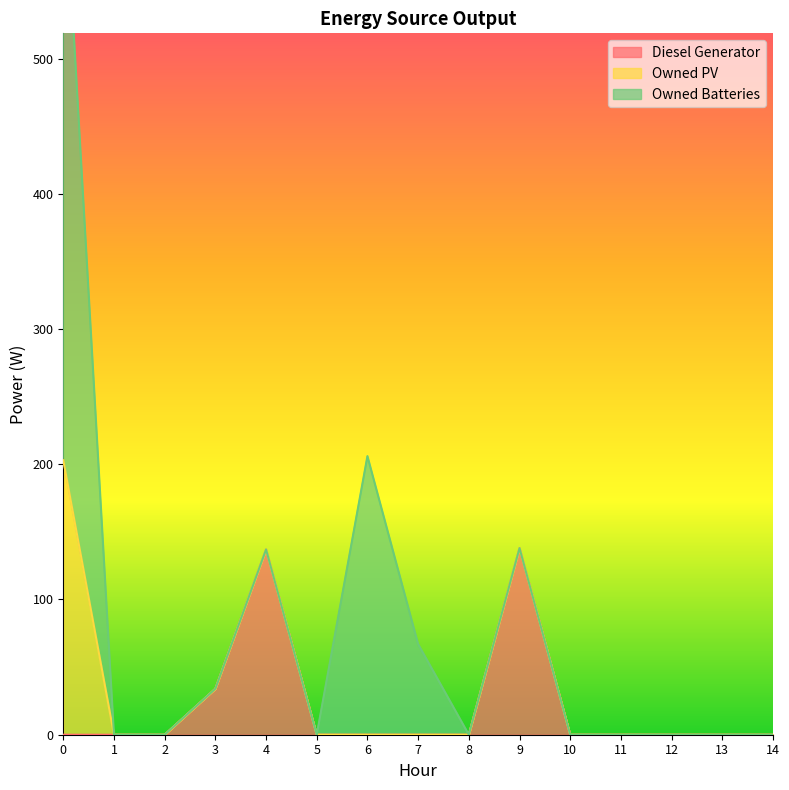

True or false: Diesel Generator has a value of -43 at 11.

False